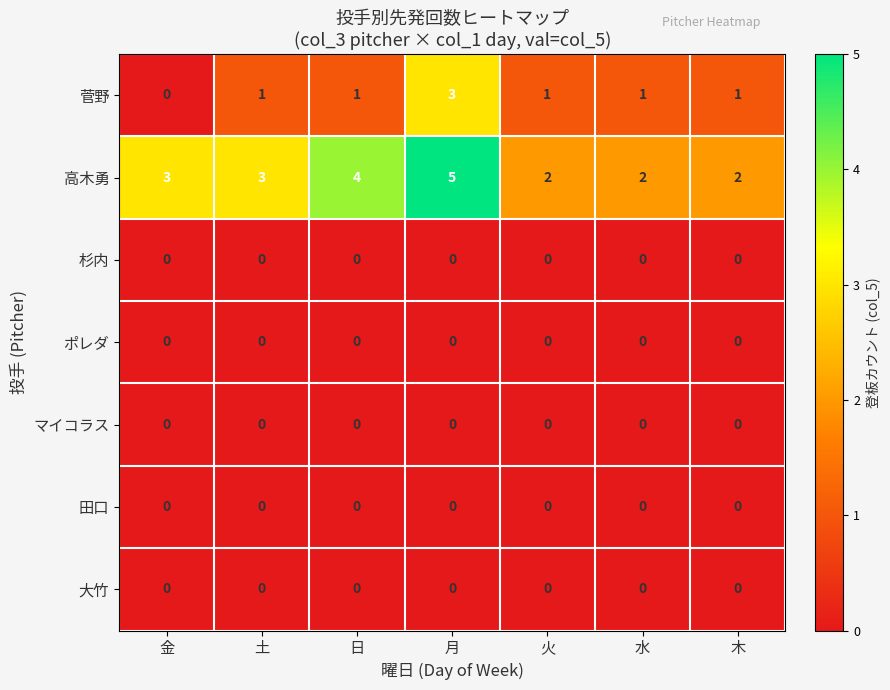

The value of 田口 at 火 is 0. True or false?

True